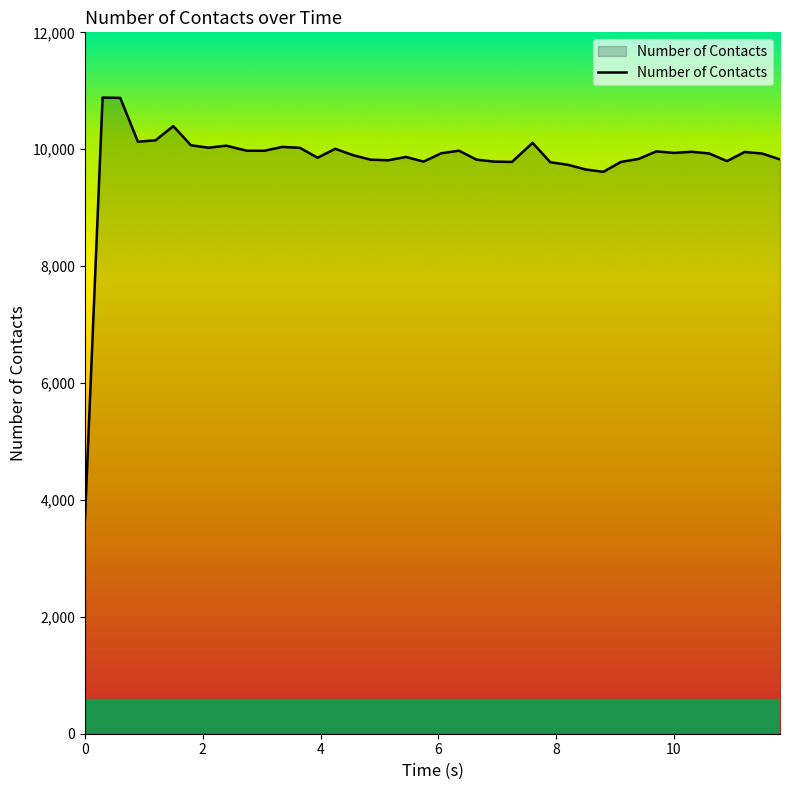

What is the smallest value displayed?

3649